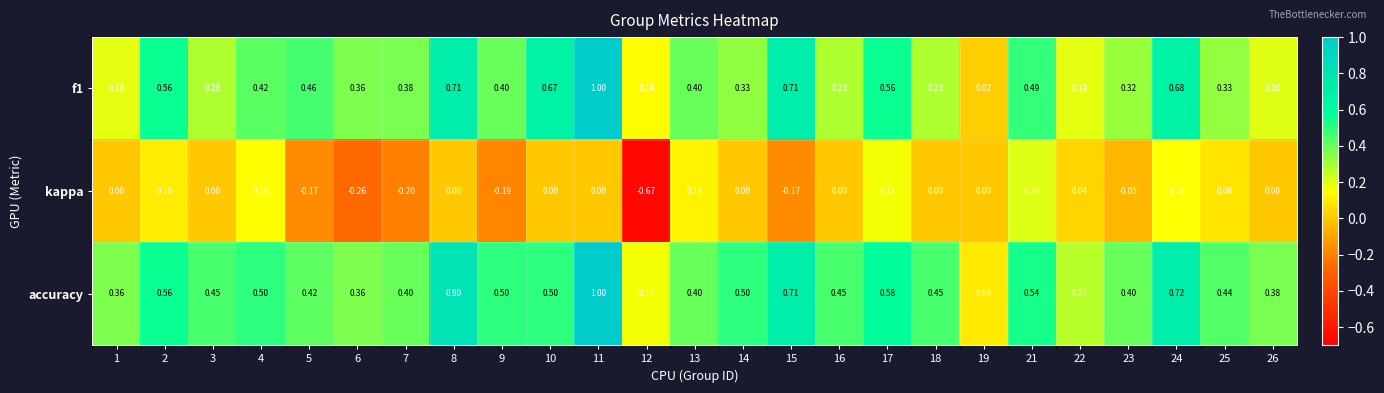

How many distinct data groups are displayed?

3